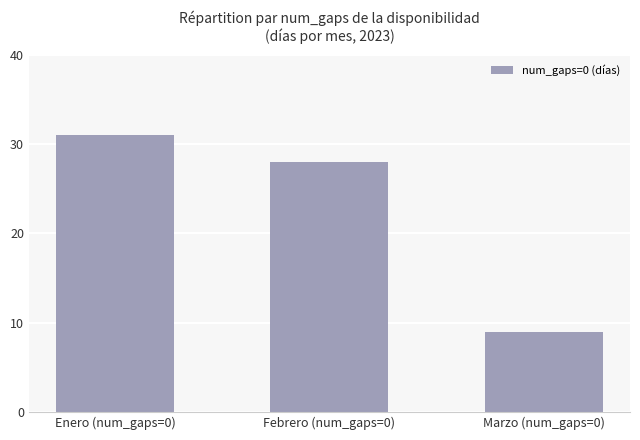

Reading right to left, what are all the values shown in this chart?

9	28	31